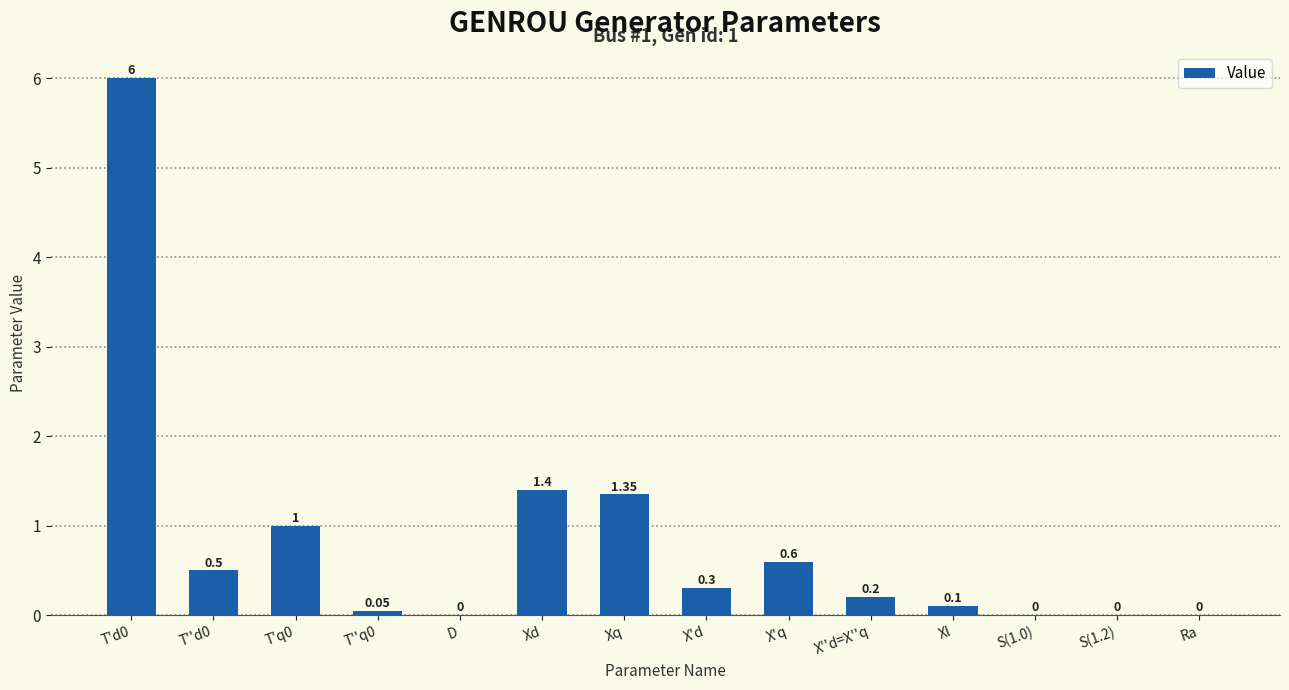

Are the bars horizontal?

No